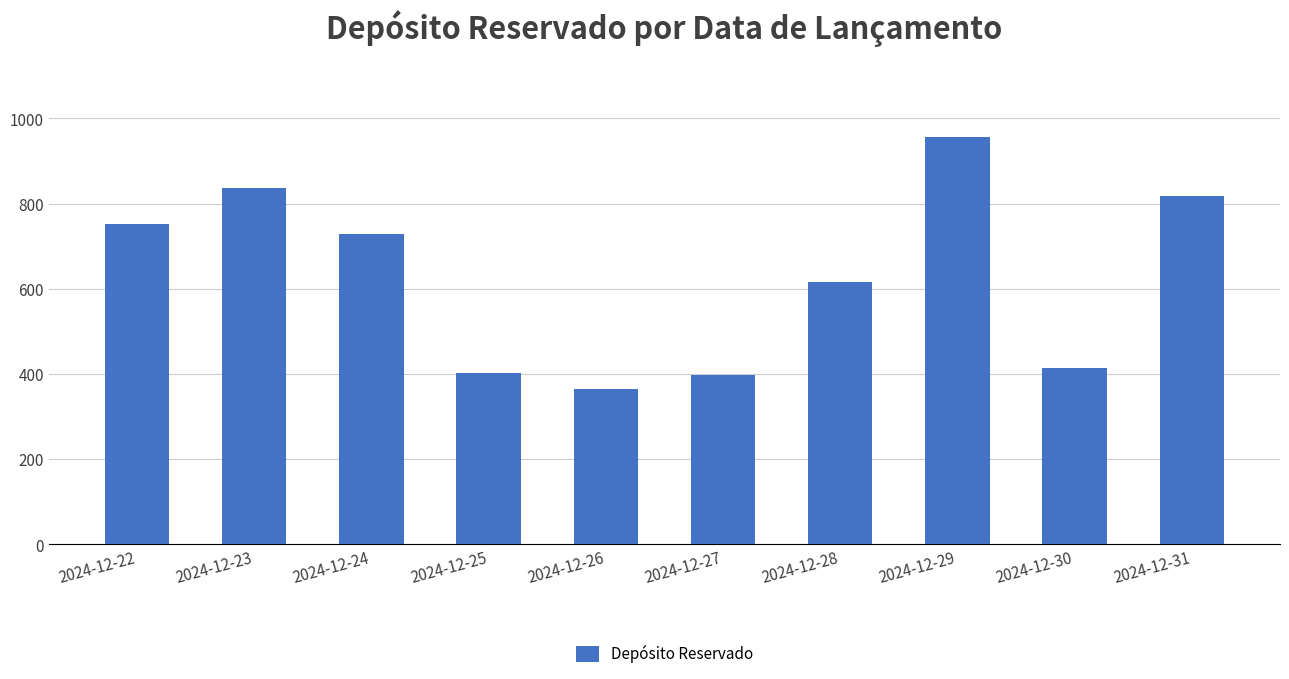

Reading left to right, transcribe all the data shown in this chart.

2024-12-22=753	2024-12-23=836	2024-12-24=729	2024-12-25=402	2024-12-26=364	2024-12-27=397	2024-12-28=617	2024-12-29=957	2024-12-30=414	2024-12-31=818